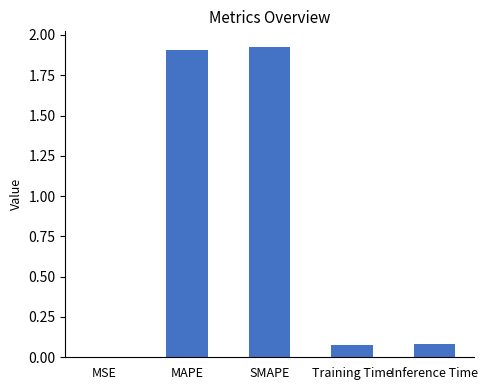

What is the sum of all values?

4.0